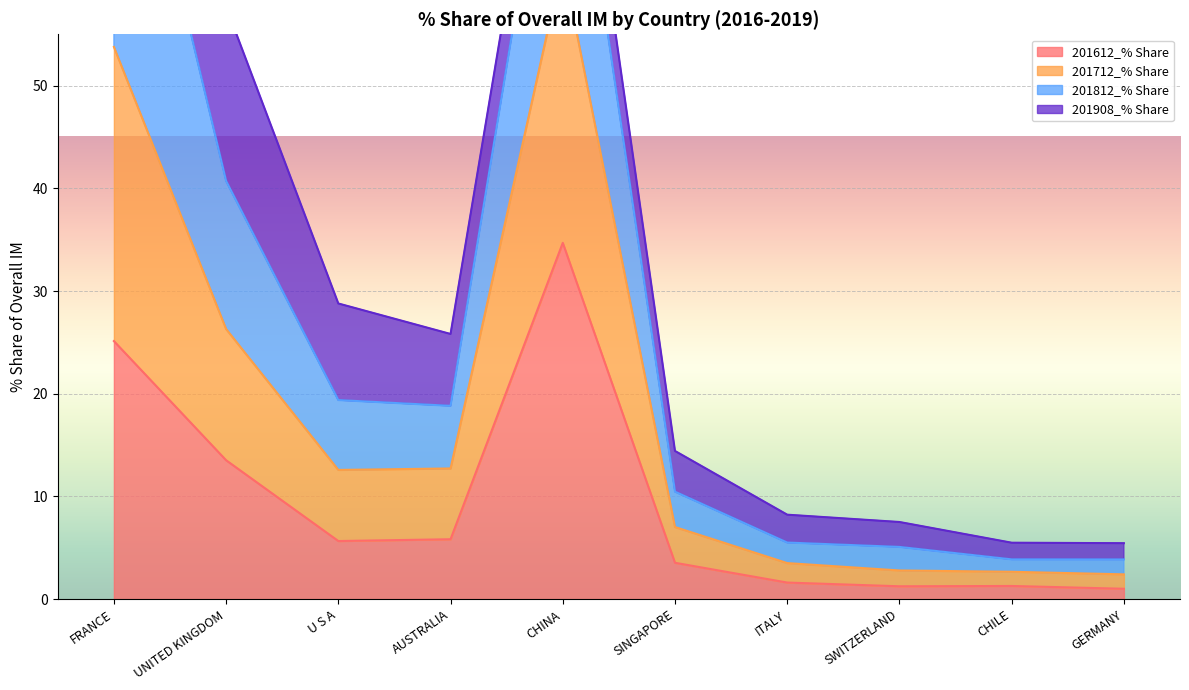

At which label does 201612_% Share reach its peak?

CHINA